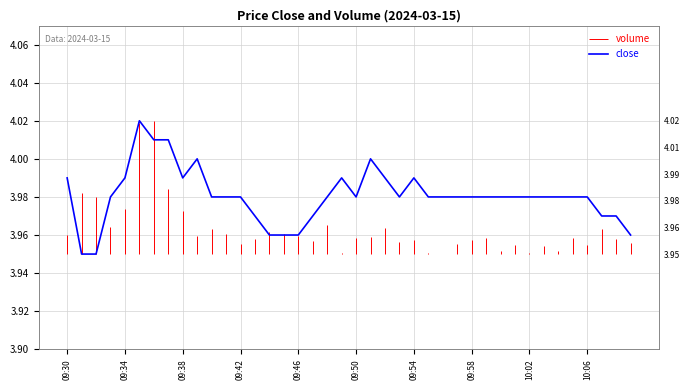

Approximately how many times larger is the value at 38 compared to 10:06?

1.0